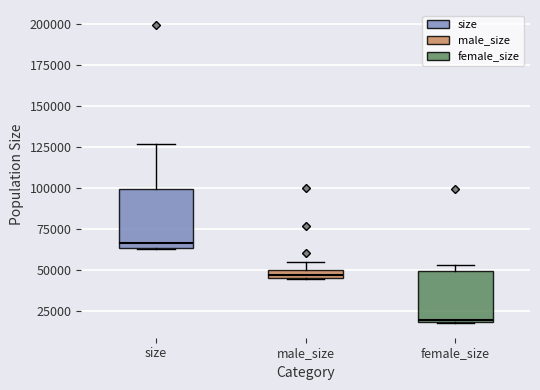

Where is the upper edge of the box for male_size on the y-axis? The values are not printed on the chart, so give them approximately, as read against the axis.

50000